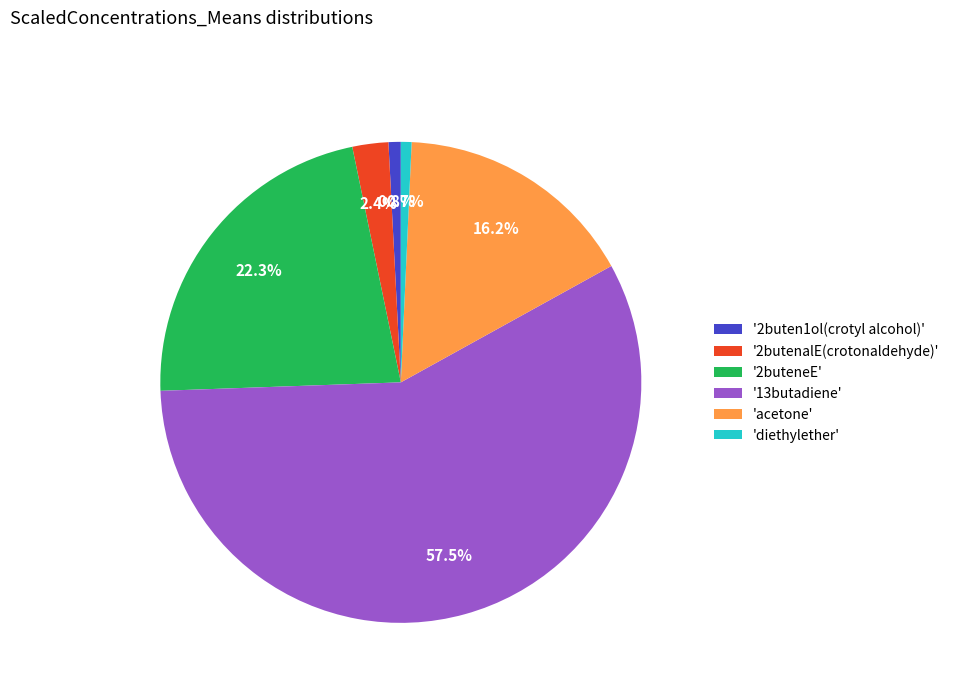

Combined, do '2butenalE(crotonaldehyde)' and '2buteneE' account for over 50%?

No